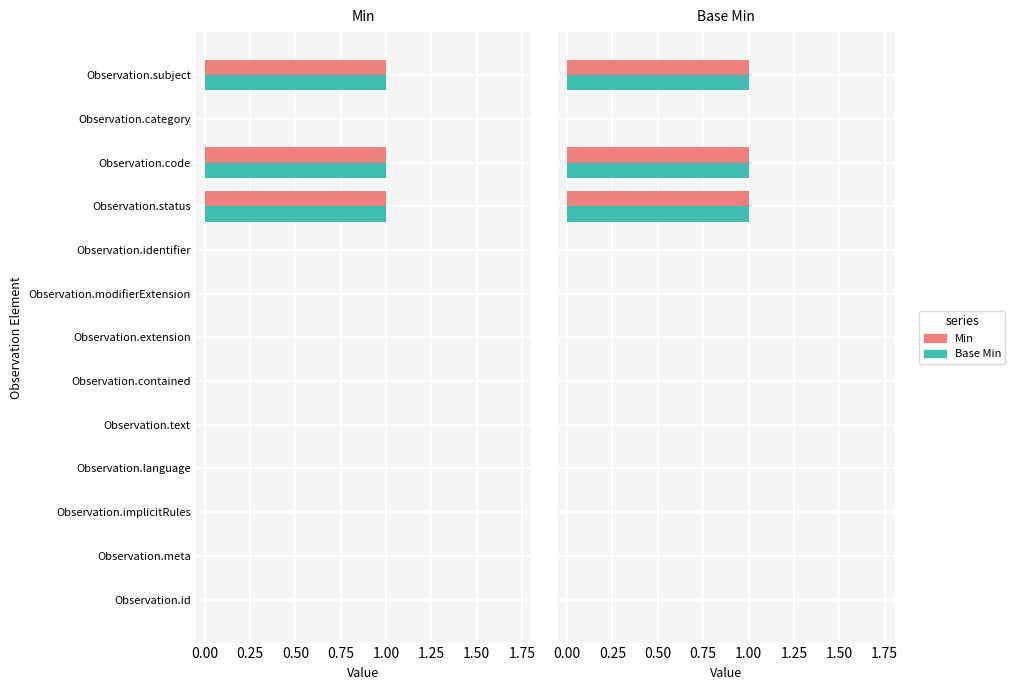

What is the approximate value of Min at Observation.code?

1